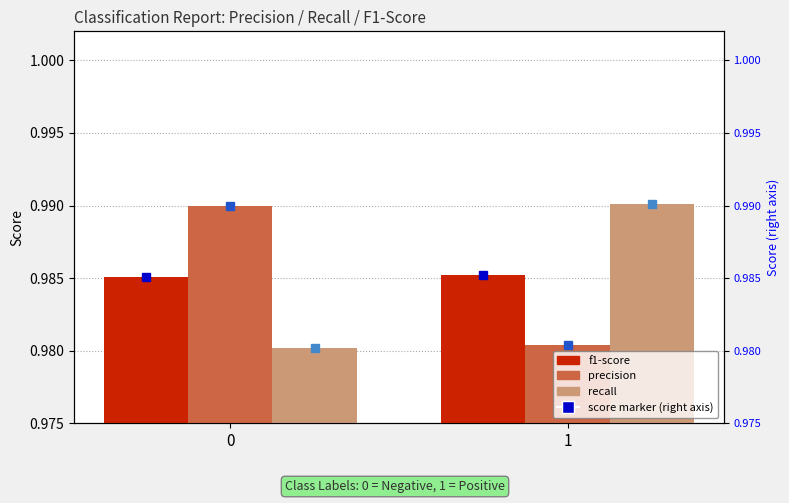

How many f1-score values are between 0 and 1?

2